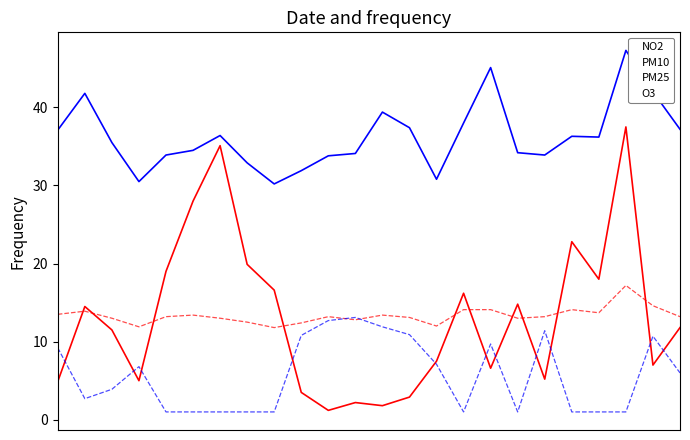

How many categories are shown in the chart?

24